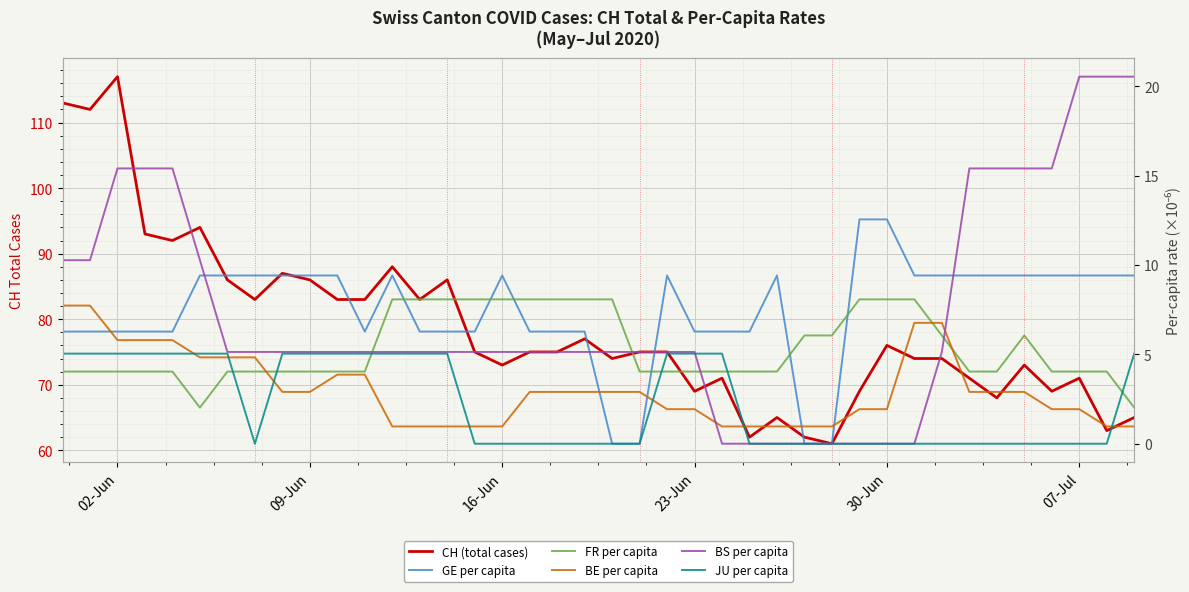

Is it true that GE per capita equals 9.4 at 07-Jul?

True